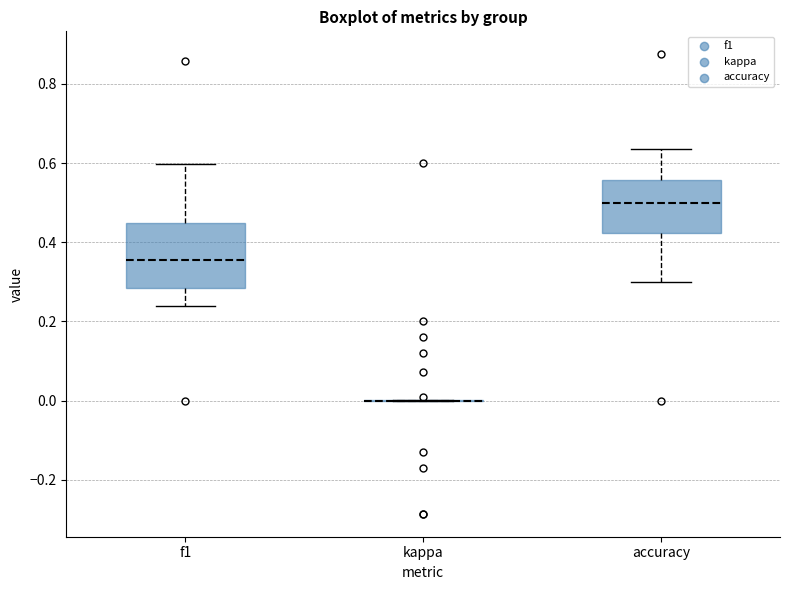

Where is the lower edge of the box for f1 on the y-axis? The values are not printed on the chart, so give them approximately, as read against the axis.

0.28